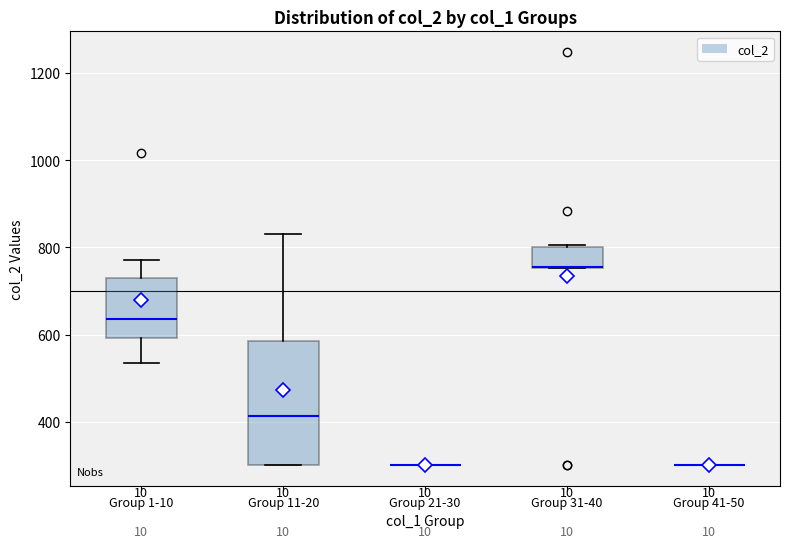

Reading left to right, read every box against the y-axis: the position of its median line, the range the box covers, and the ends of its whiskers. The values are not printed on the chart, so give them approximately, as read against the axis.

Group 1-10: median 640, box 600 to 740, whiskers 540 to 780
Group 11-20: median 420, box 300 to 580, whiskers 300 to 840
Group 21-30: box collapsed to a line at 300, whiskers 300 to 300
Group 31-40: median 760 (drawn on the box's lower edge), box 760 to 800, whiskers 760 to 800
Group 41-50: box collapsed to a line at 300, whiskers 300 to 300